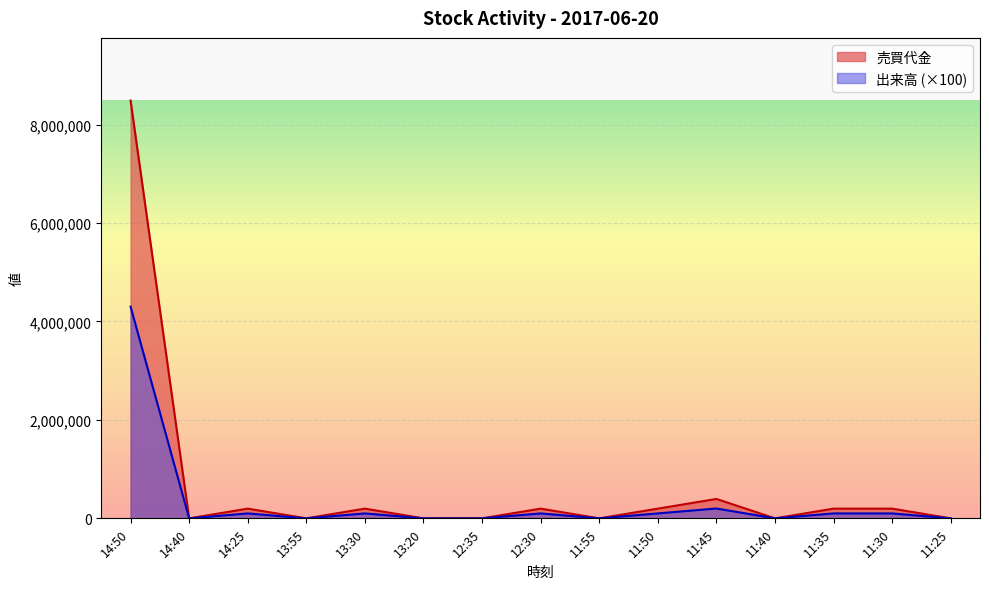

Reading left to right, transcribe all the data shown in this chart.

売買代金: 8487000	0	197000	0	197000	0	0	197000	0	197000	394000	0	197000	197000	0
出来高: 4300000	0	100000	0	100000	0	0	100000	0	100000	200000	0	100000	100000	0